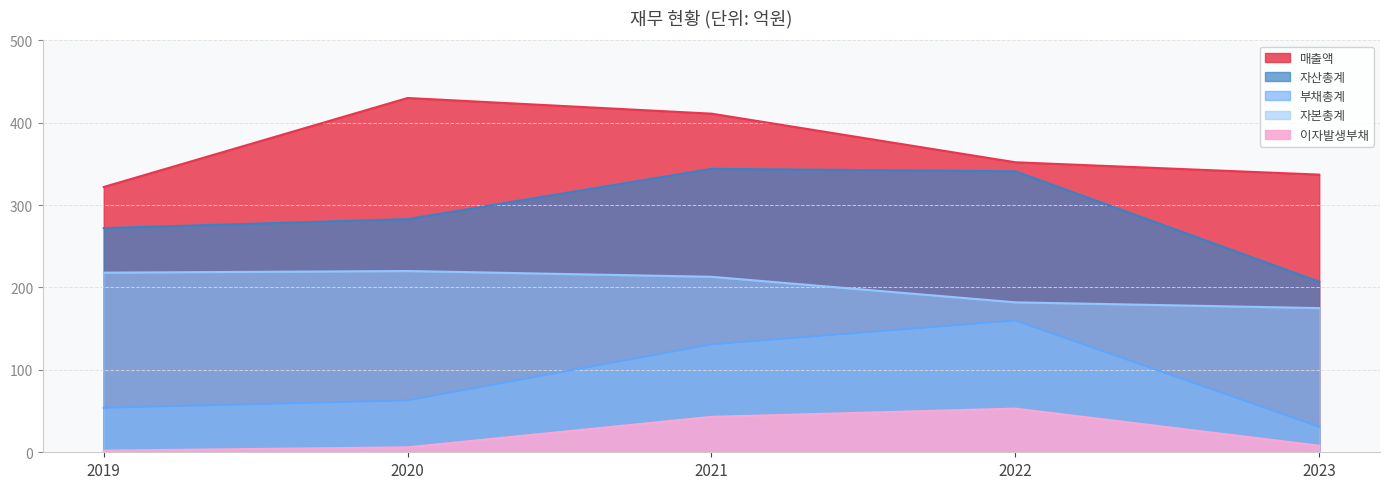

Reading left to right, extract all data points from this chart.

매출액: 2019=322	2020=430	2021=411	2022=352	2023=337
자산총계: 2019=272	2020=283	2021=344	2022=341	2023=207
부채총계: 2019=54	2020=63	2021=131	2022=160	2023=31
자본총계: 2019=218	2020=220	2021=213	2022=182	2023=175
이자발생부채: 2019=2	2020=6	2021=43	2022=53	2023=8